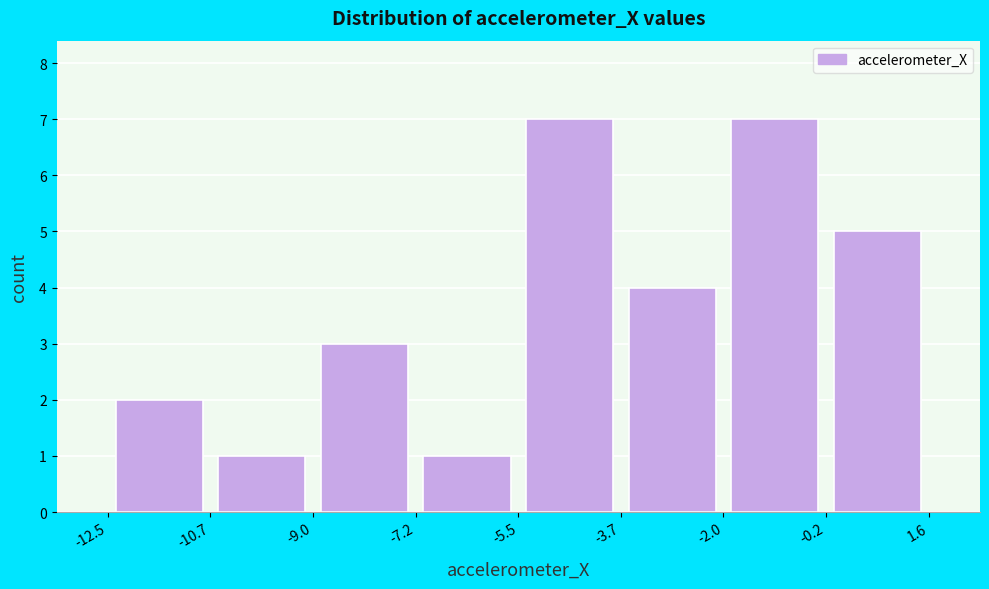

Reading left to right, transcribe this chart: for each bar, give the range it covers on the x-axis and its height. The values are not printed on the chart, so give them approximately, as read against the axis.

-12.5 to -10.7: 2
-10.7 to -9.0: 1
-9.0 to -7.2: 3
-7.2 to -5.5: 1
-5.5 to -3.7: 7
-3.7 to -2.0: 4
-2.0 to -0.2: 7
-0.2 to 1.6: 5